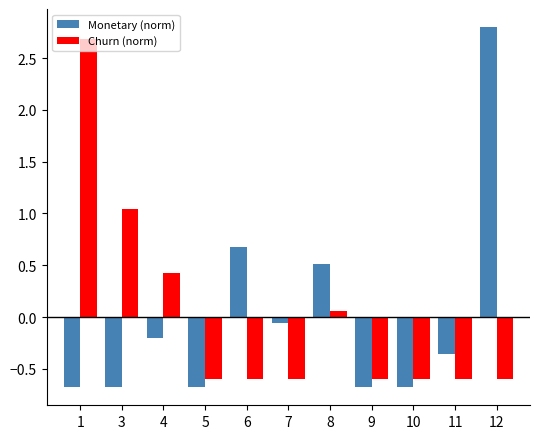

At 8, list the series in order from largest to smallest.

Monetary (norm), Churn (norm)